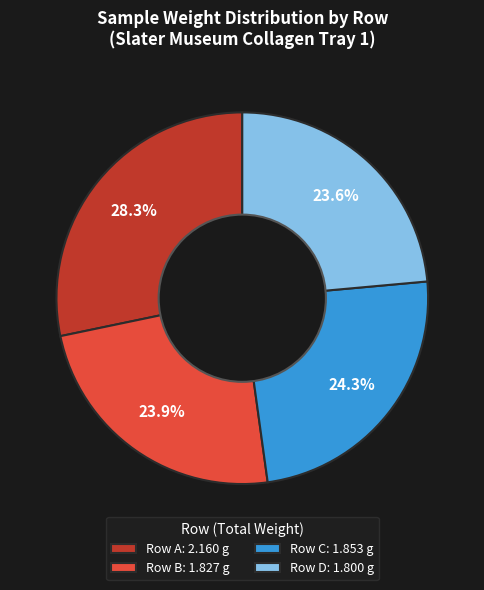

What percentage is NOT represented by Row D: 1.800 g?

76.4%